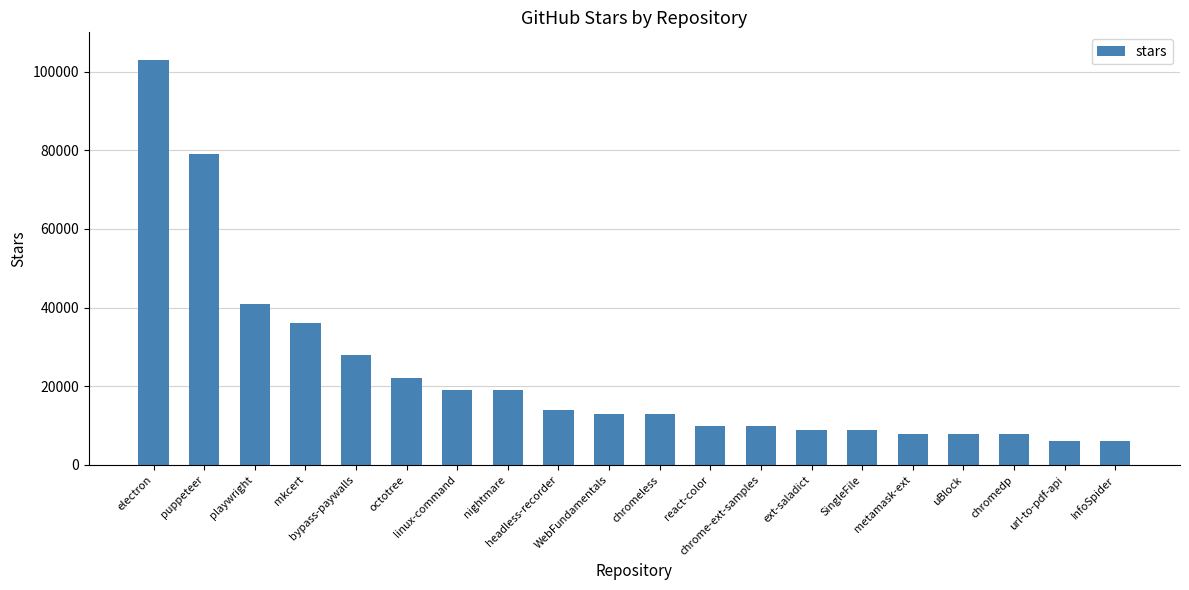

Read the value at bypass-paywalls.

28000